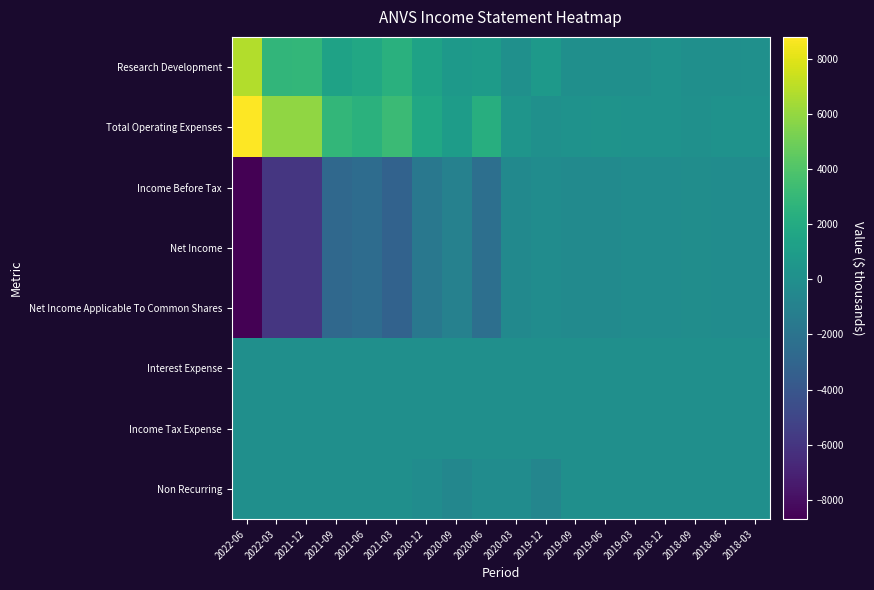

What is the total value across all series at 2019-03?

-400